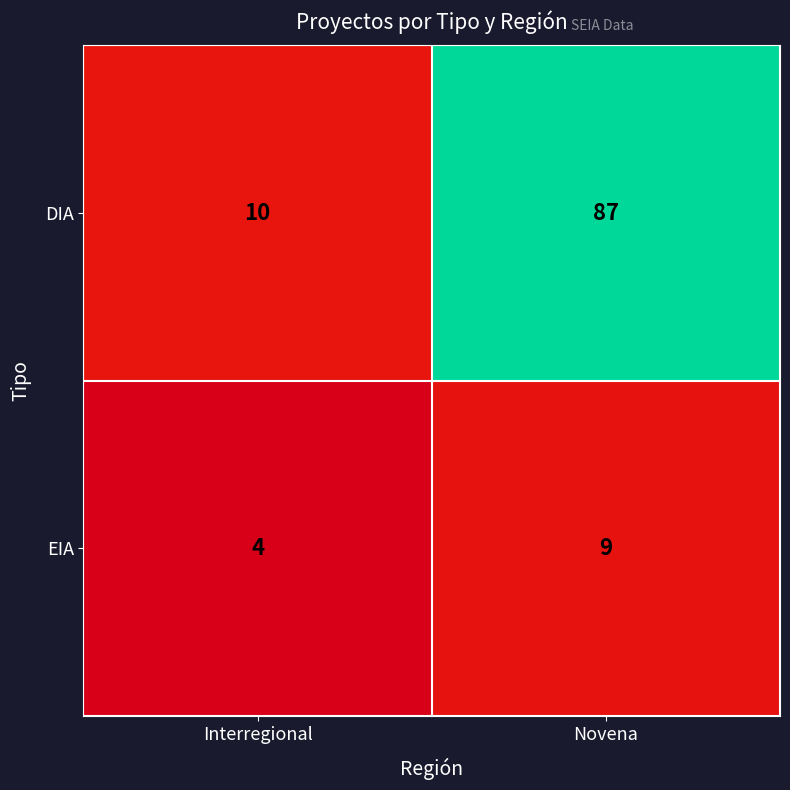

The value of EIA at Novena is 4. True or false?

False